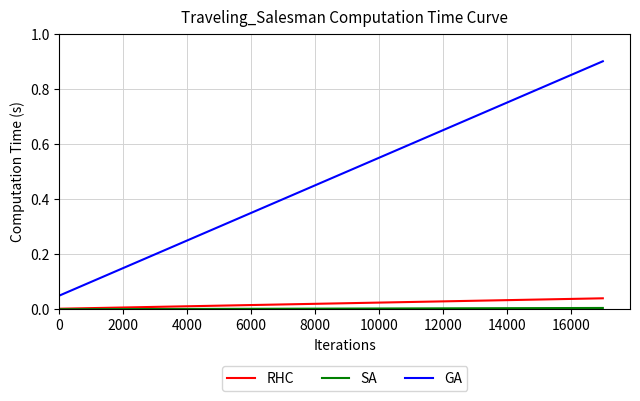

Which series has the largest total across all categories?

GA